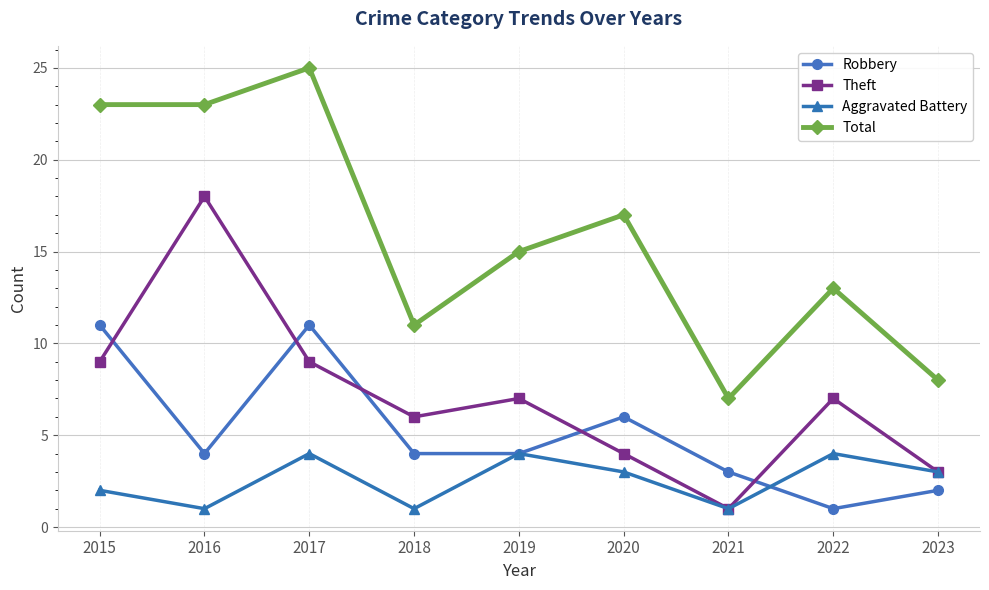

What is the average value of the Robbery series?

5